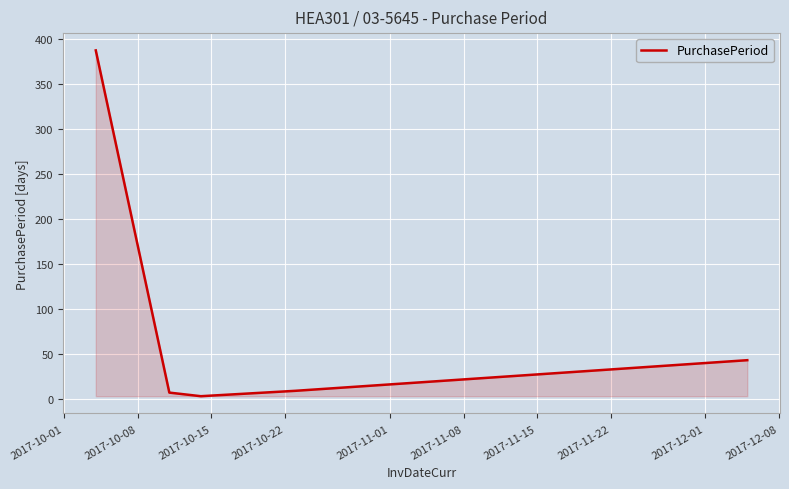

True or false: the data has more than 2 interior local peaks.

False